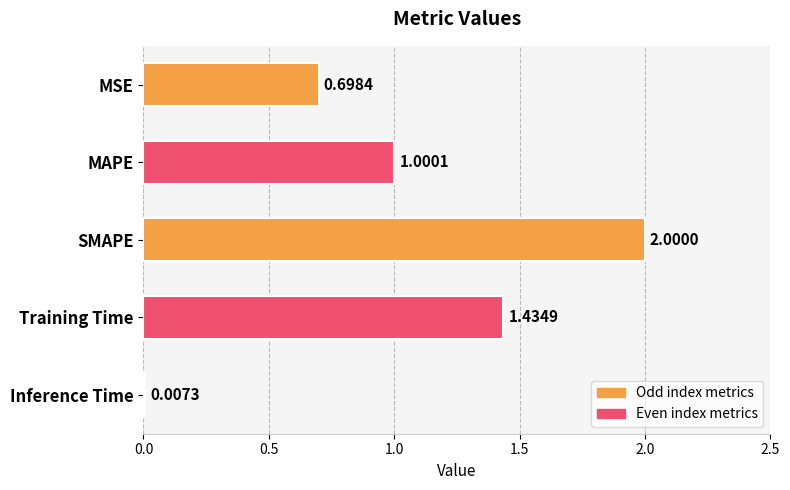

Are the bars horizontal?

Yes